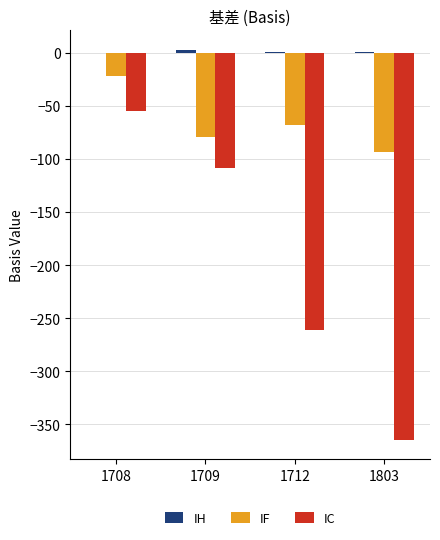

At which category is the sum across all series the highest?

1708